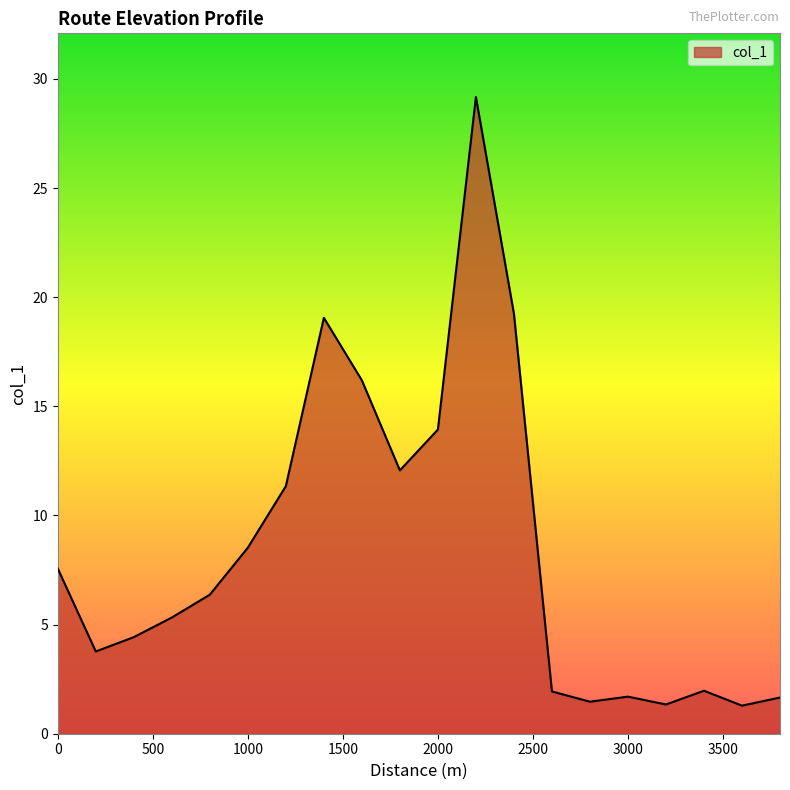

What is the smallest value displayed?

1.3